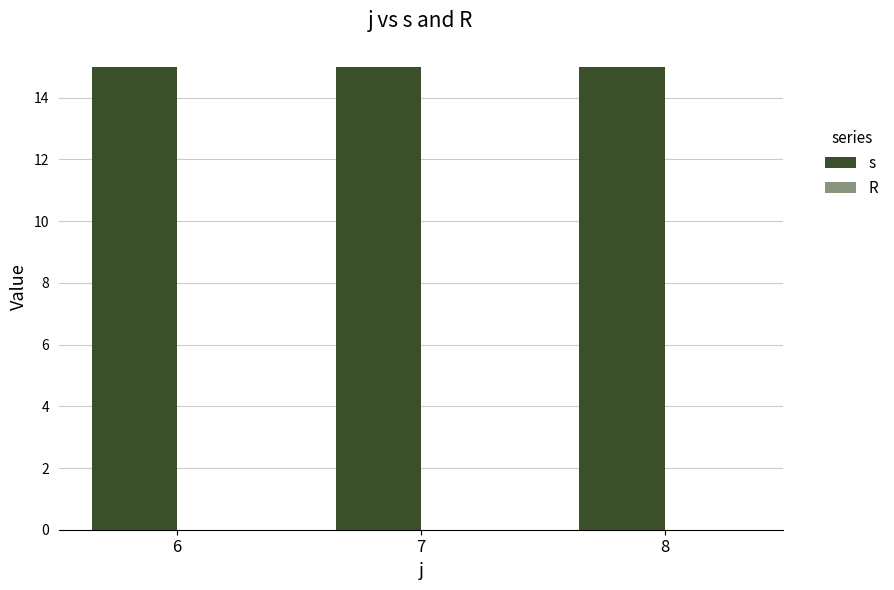

Is the value of s at 7 greater than the value of R at 8?

Yes